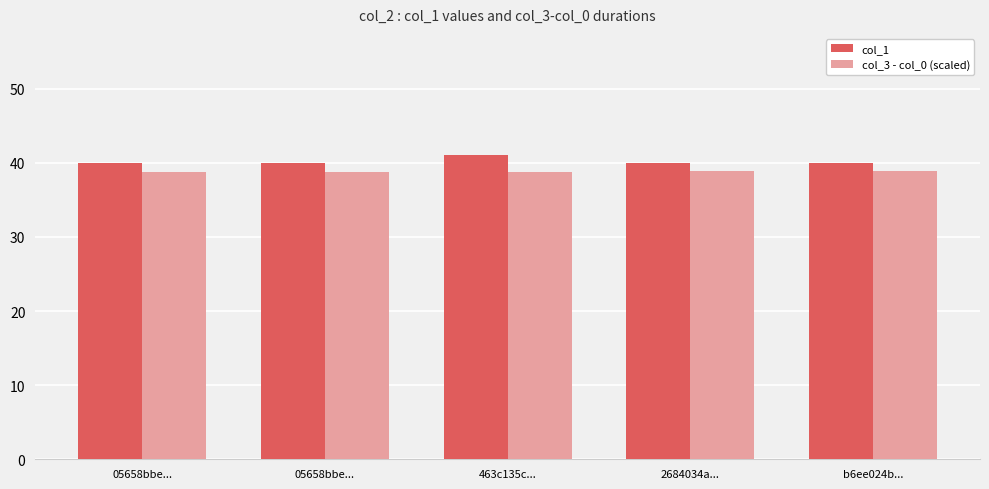

Does the chart contain any negative values?

No